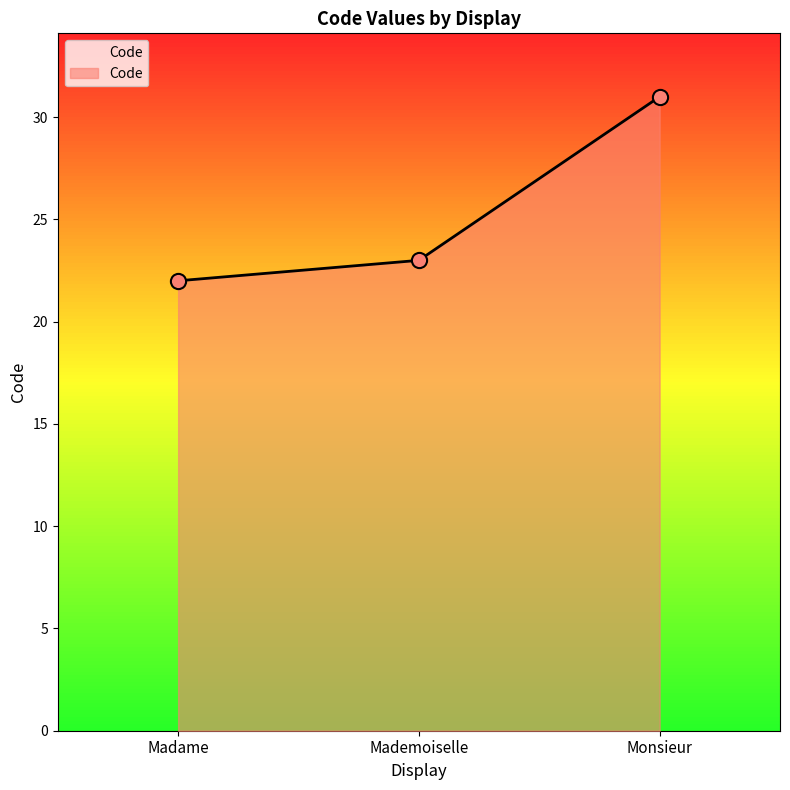

Between Madame and Monsieur, which is larger?

Monsieur